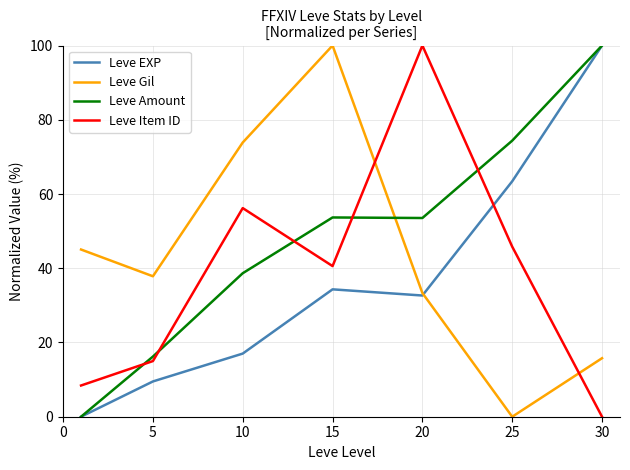

What is the maximum value shown in the chart?

100.0